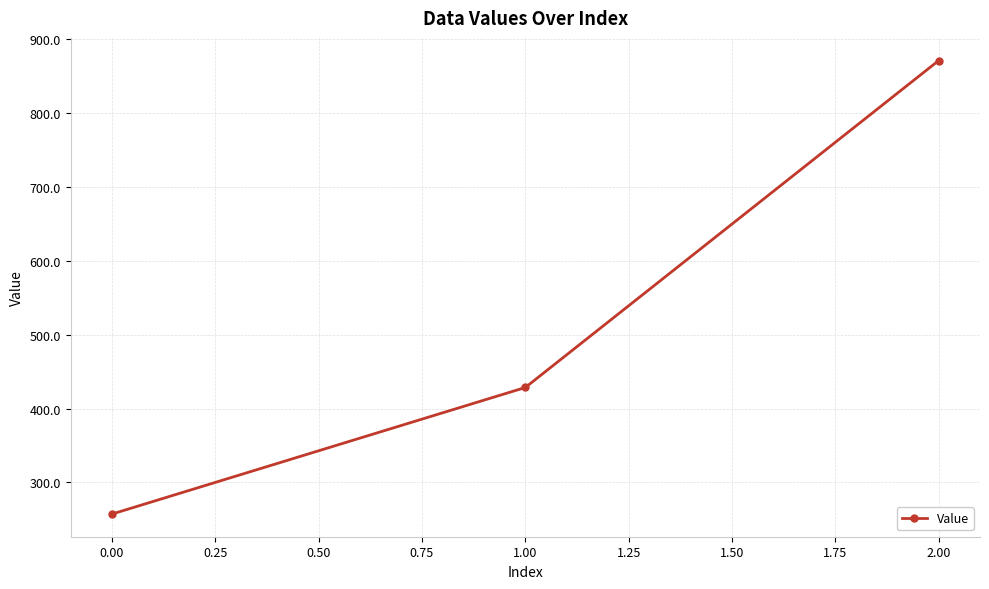

What is the value of the 2nd point from the left?

428.6